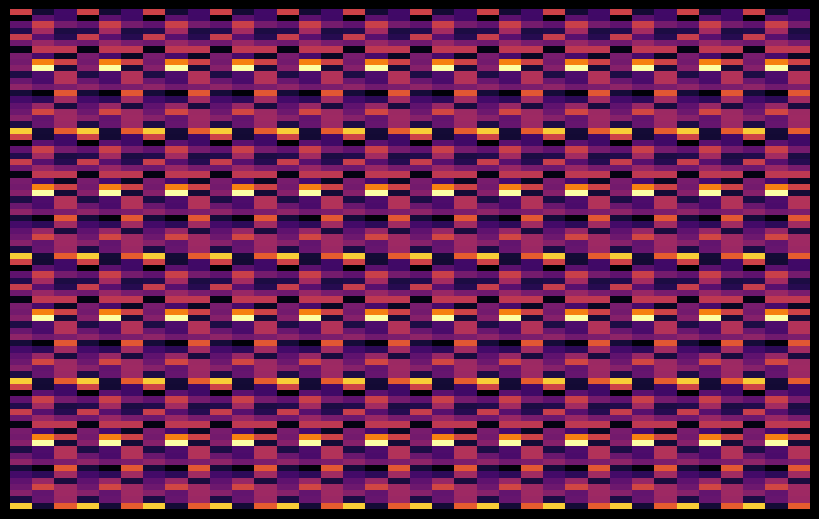

Reading left to right, extract all data points from this chart.

1: 7.5	2.2	4.8	3.4	7.3	5.1	2.5	5.4	5.3	5.7	3.3	5.0	5.9	3.1	4.1	4.8	5.1	5.7	3.3	10.6
2: 3.0	4.7	7.4	6.4	4.6	6.1	7.1	4.3	9.1	11.8	4.4	4.3	5.2	2.3	3.7	6.1	7.6	4.8	5.0	3.1
3: 4.1	4.1	5.3	3.3	3.5	5.4	7.1	2.8	7.5	3.1	6.8	6.8	5.4	8.1	6.4	3.2	6.2	6.3	6.2	8.3